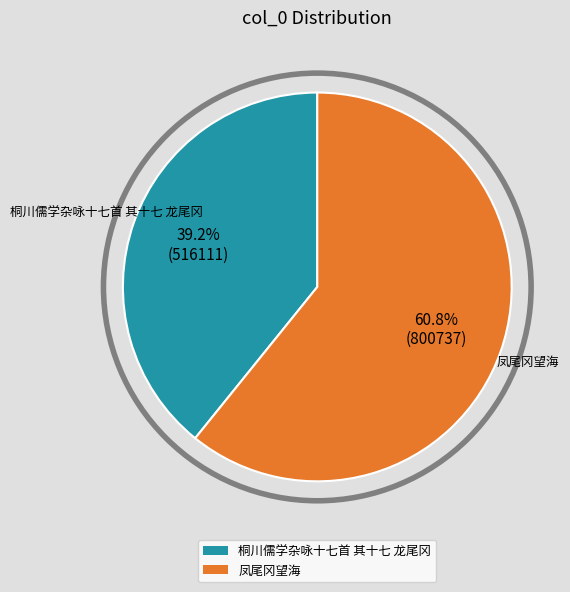

Which category has the smallest portion of the pie?

桐川儒学杂咏十七首 其十七 龙尾冈